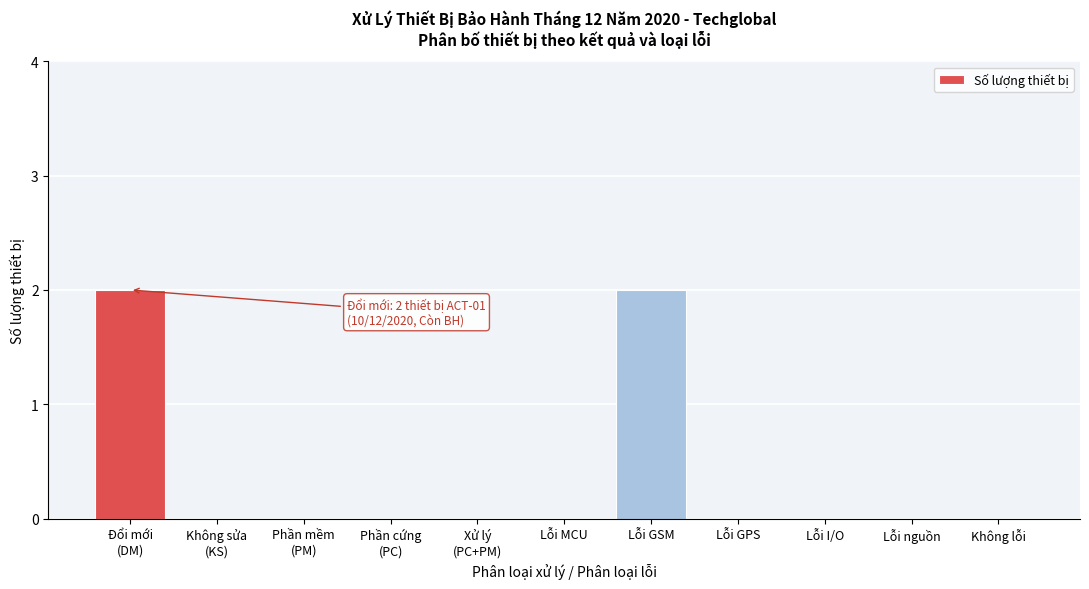

The value at Lỗi I/O is 0. True or false?

True